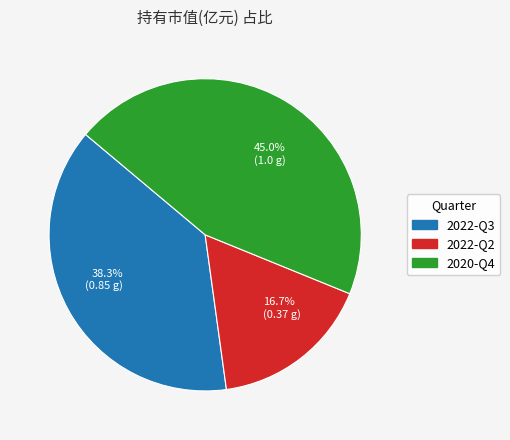

Is there any slice that represents more than half of the pie?

No